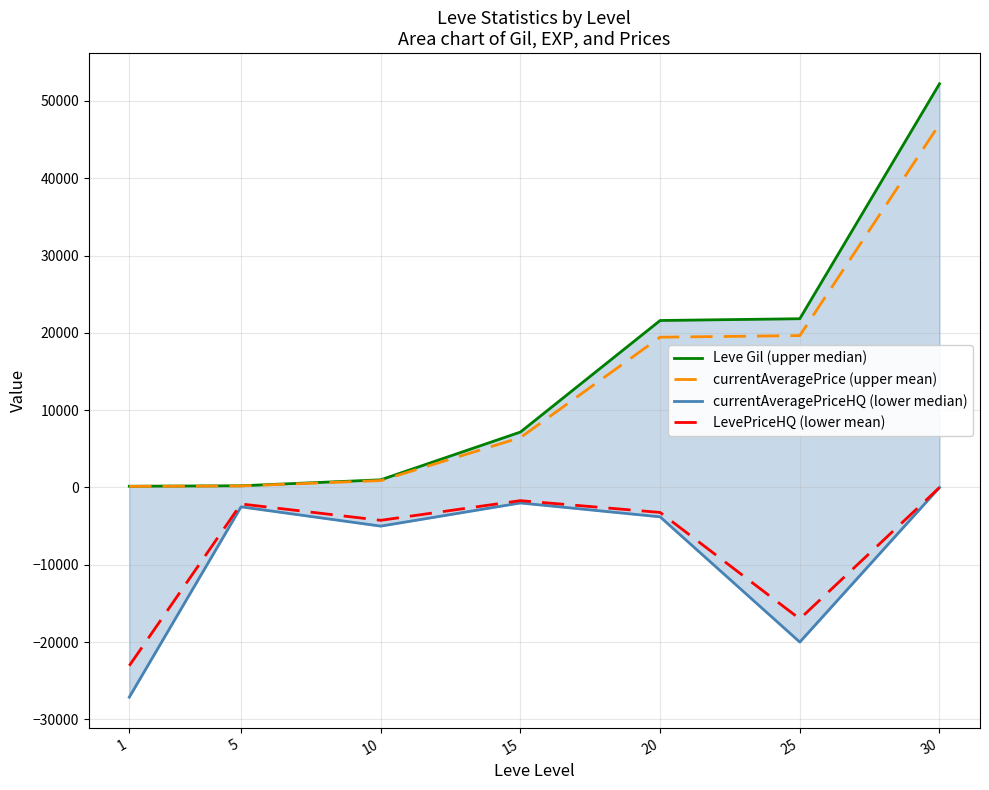

At which category is the sum across all series the highest?

30